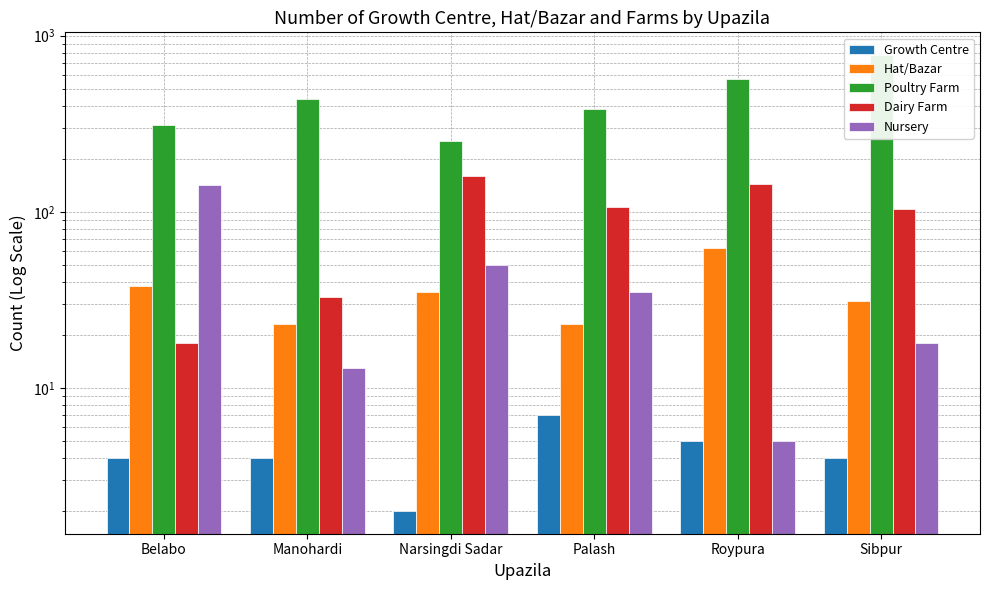

Reading left to right, what are all the values shown in this chart?

Growth Centre: Belabo=4	Manohardi=4	Narsingdi Sadar=2	Palash=7	Roypura=5	Sibpur=4
Hat/Bazar: Belabo=38	Manohardi=23	Narsingdi Sadar=35	Palash=23	Roypura=62	Sibpur=31
Poultry Farm: Belabo=313	Manohardi=435	Narsingdi Sadar=252	Palash=383	Roypura=565	Sibpur=776
Dairy Farm: Belabo=18	Manohardi=33	Narsingdi Sadar=160	Palash=106	Roypura=144	Sibpur=104
Nursery: Belabo=142	Manohardi=13	Narsingdi Sadar=50	Palash=35	Roypura=5	Sibpur=18